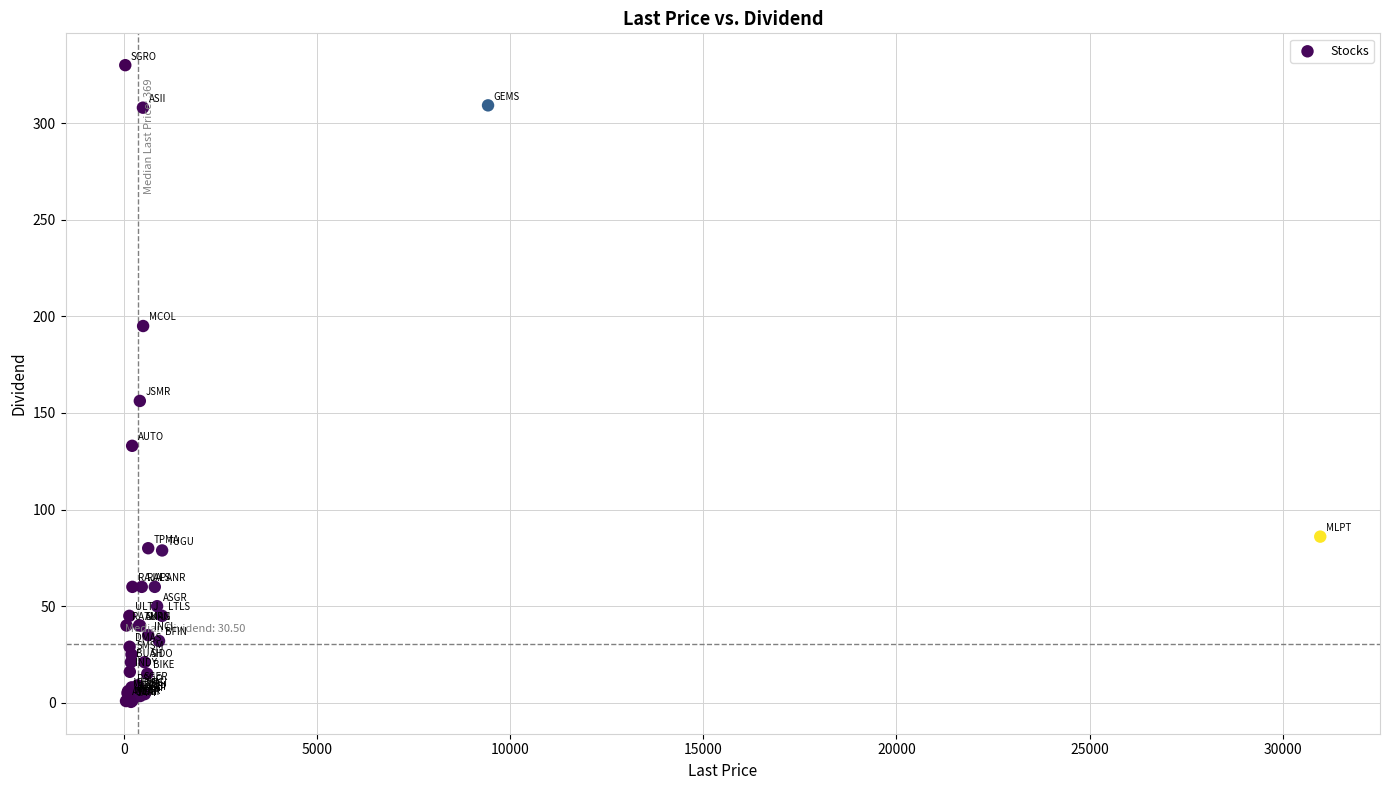

What Y value in the scatter plot is closest to 165?

156.2